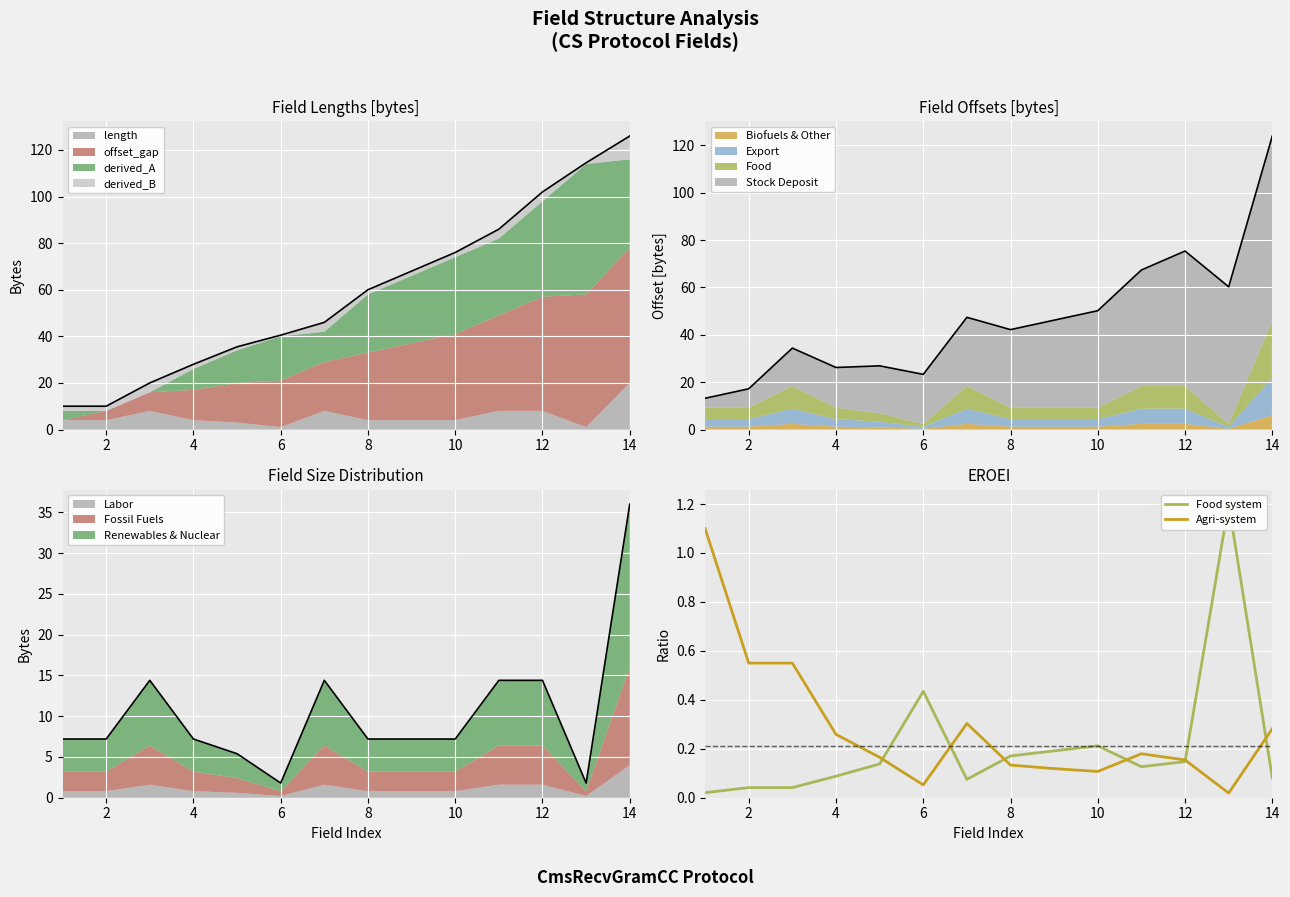

What is the difference between the second highest and second lowest values in the Agri-system series?

0.5